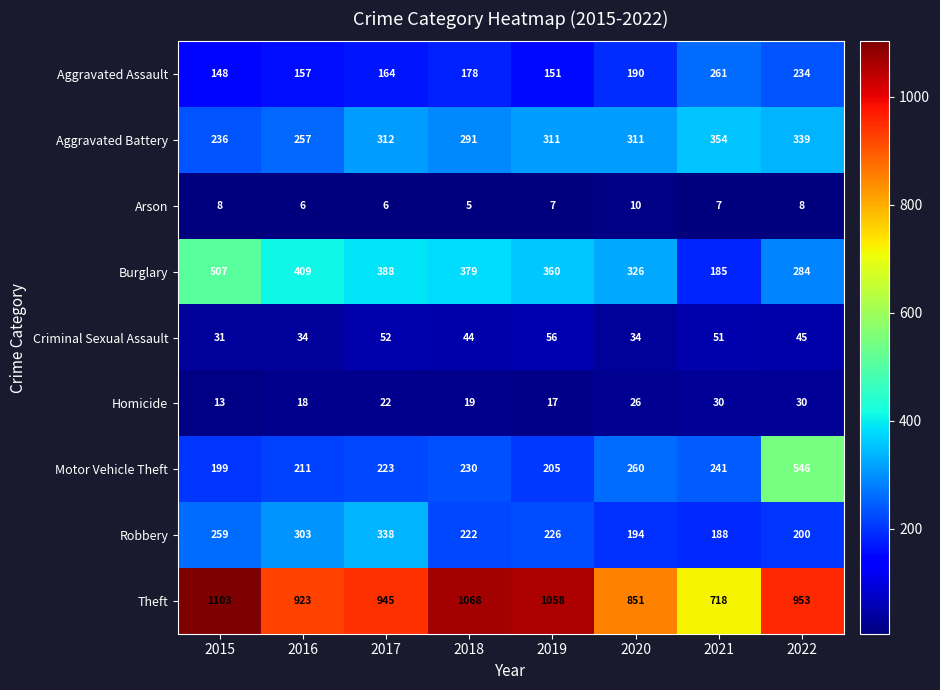

What is the average value of the Robbery series?

241